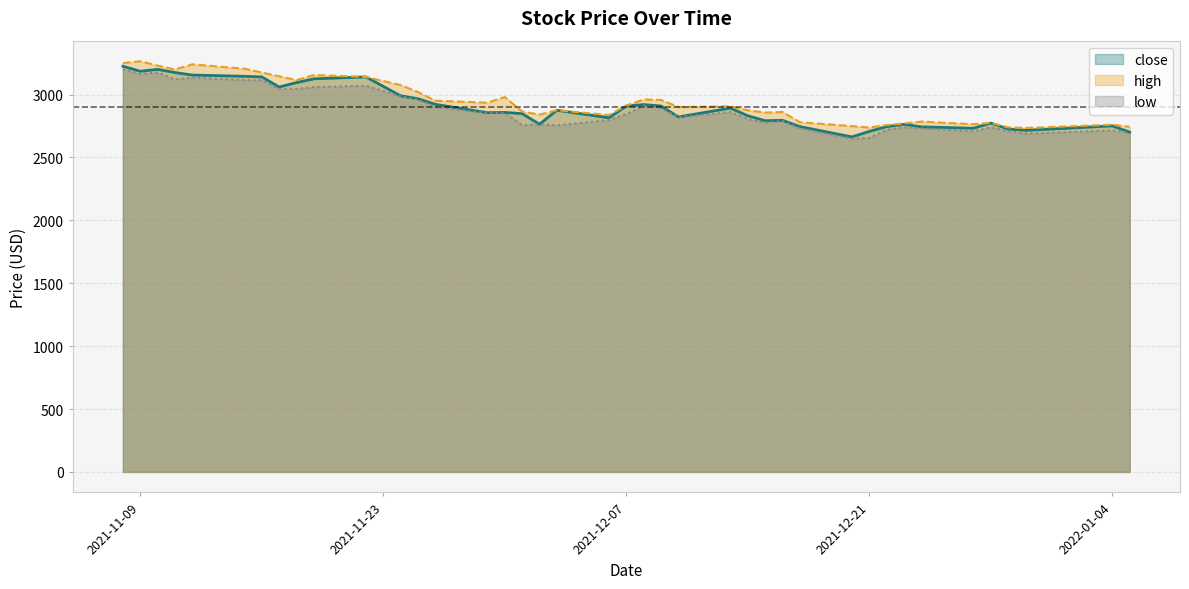

Rank the series by their maximum value, from highest to lowest.

high, close, low